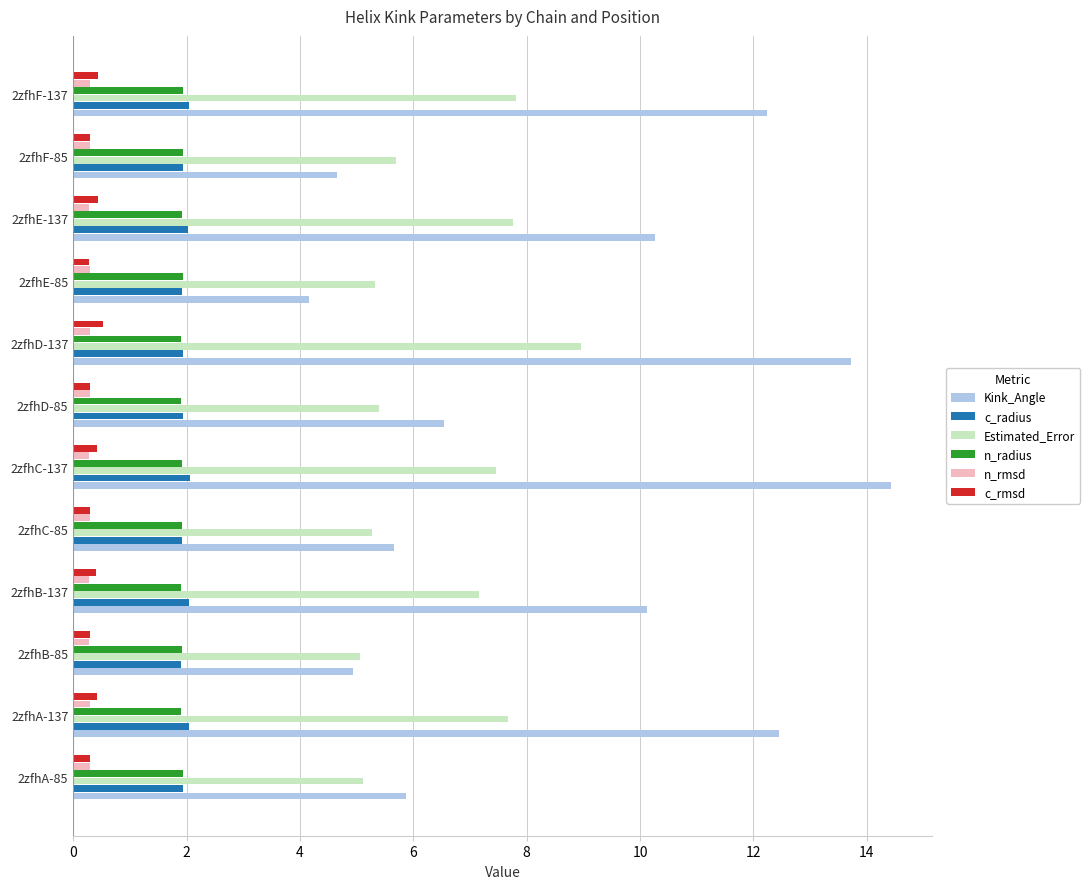

Is it true that Estimated_Error equals 11.3 at 2zfhC-137?

False